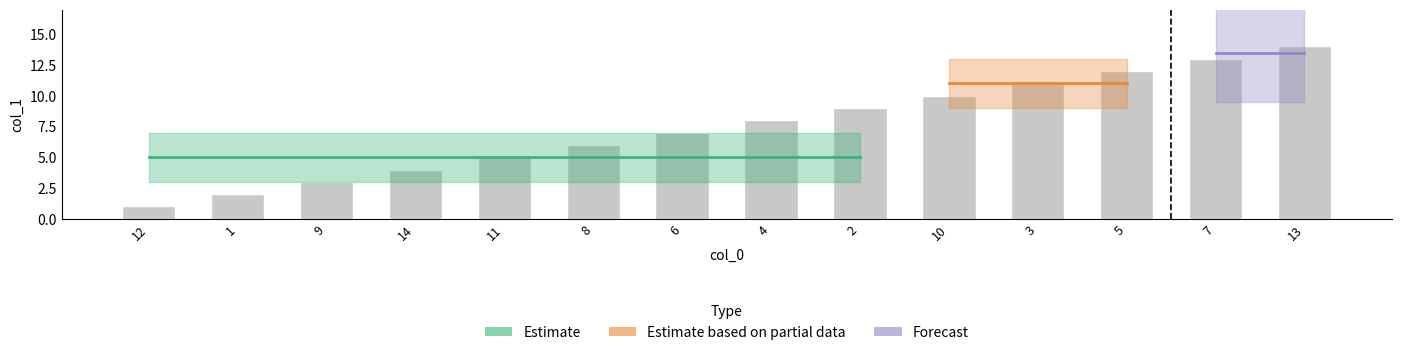

Reading left to right, transcribe all the data shown in this chart.

12=1	1=2	9=3	14=4	11=5	8=6	6=7	4=8	2=9	10=10	3=11	5=12	7=13	13=14